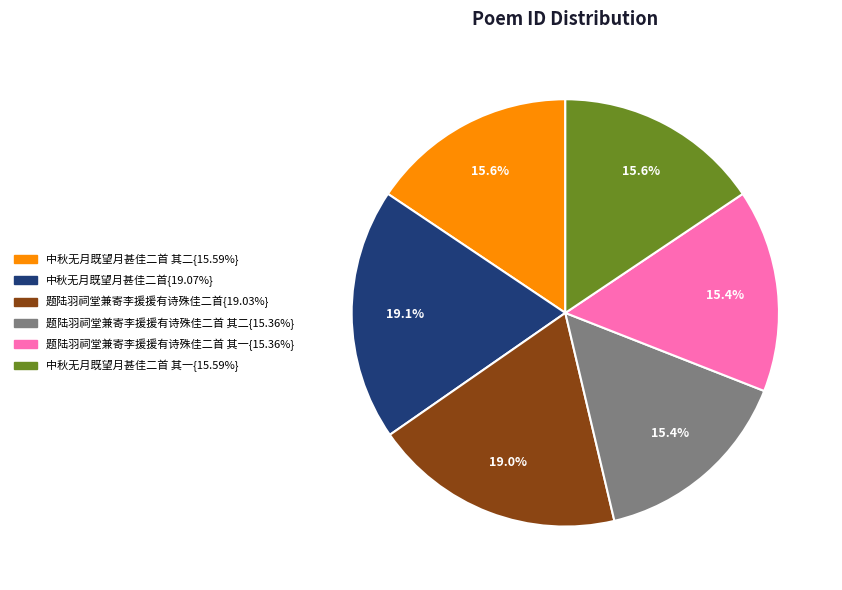

Is there any slice that represents more than half of the pie?

No